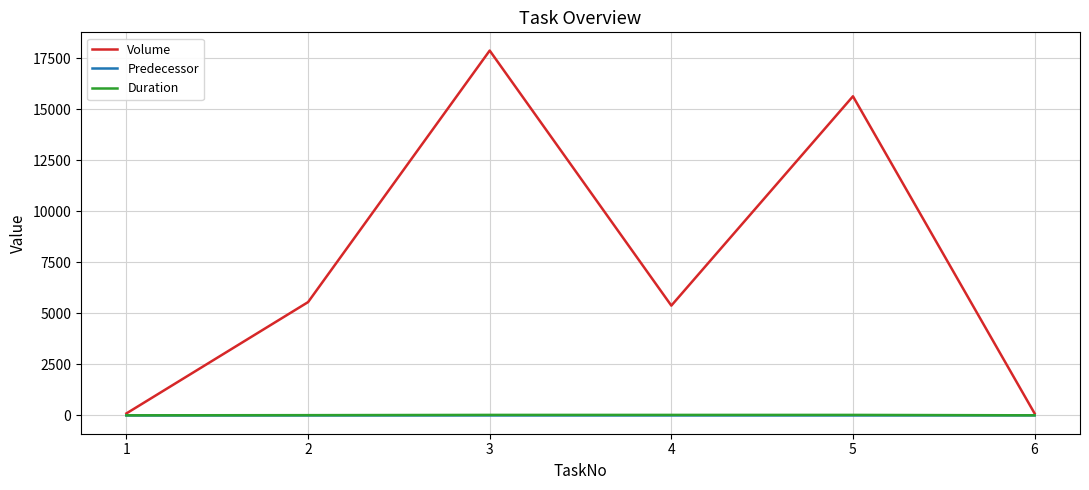

Which series changed the most between 3 and 6?

Volume